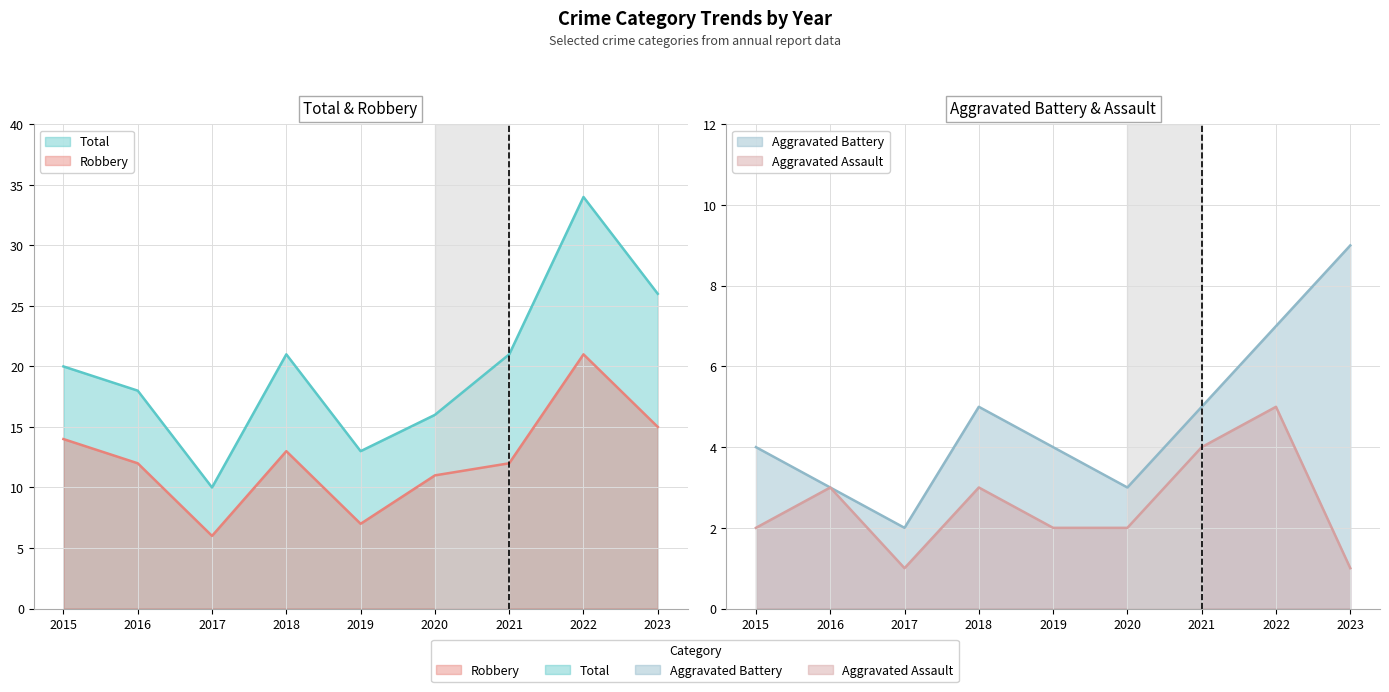

At which label does Robbery first exceed 12?

2015